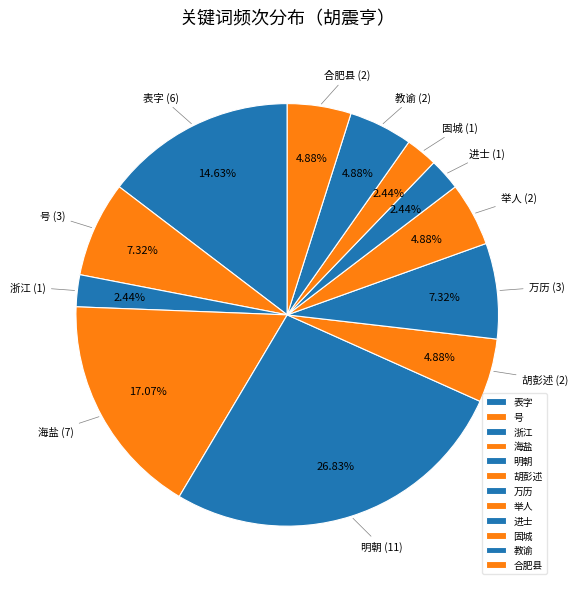

The 进士 slice represents 2% of the pie. True or false?

True